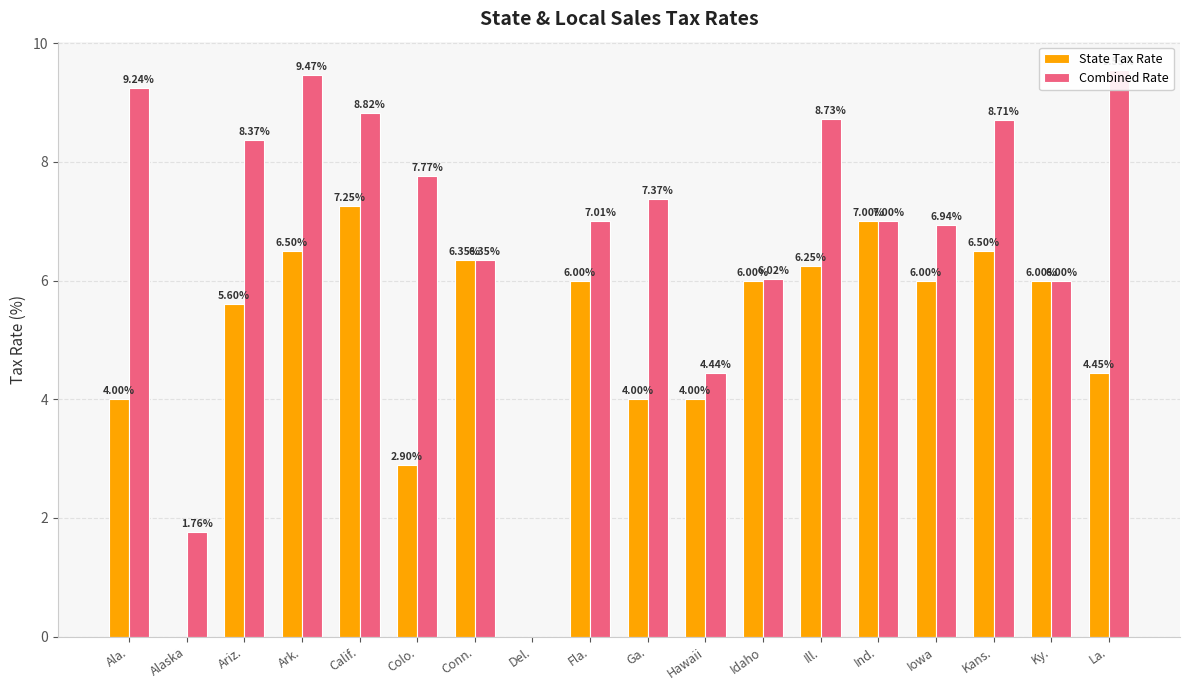

What is the maximum value shown in the chart?

9.6